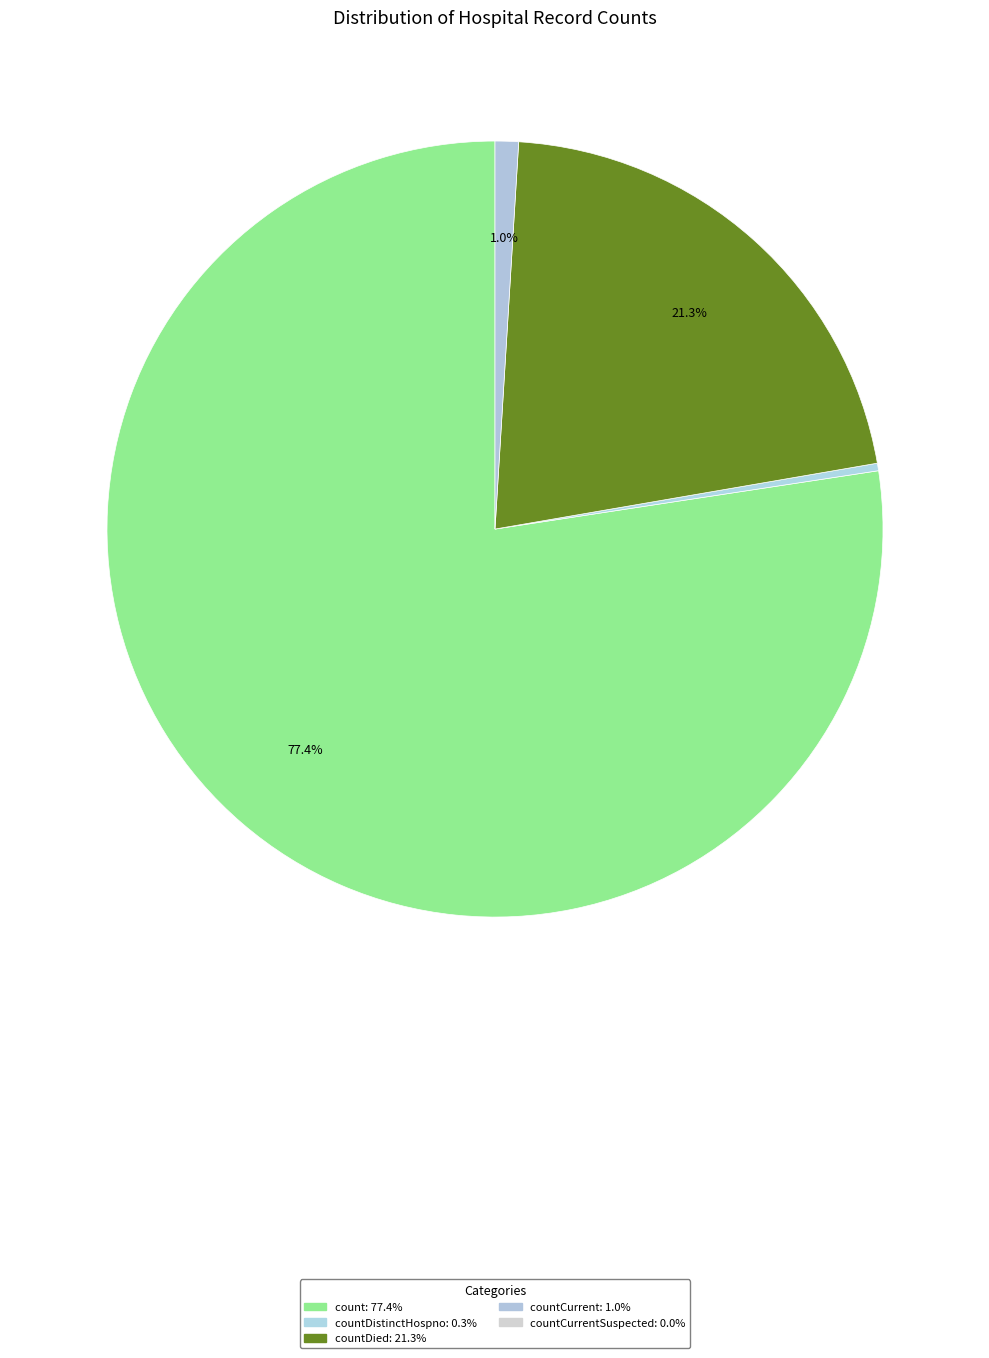

To the nearest percent, what is the average slice percentage?

20%